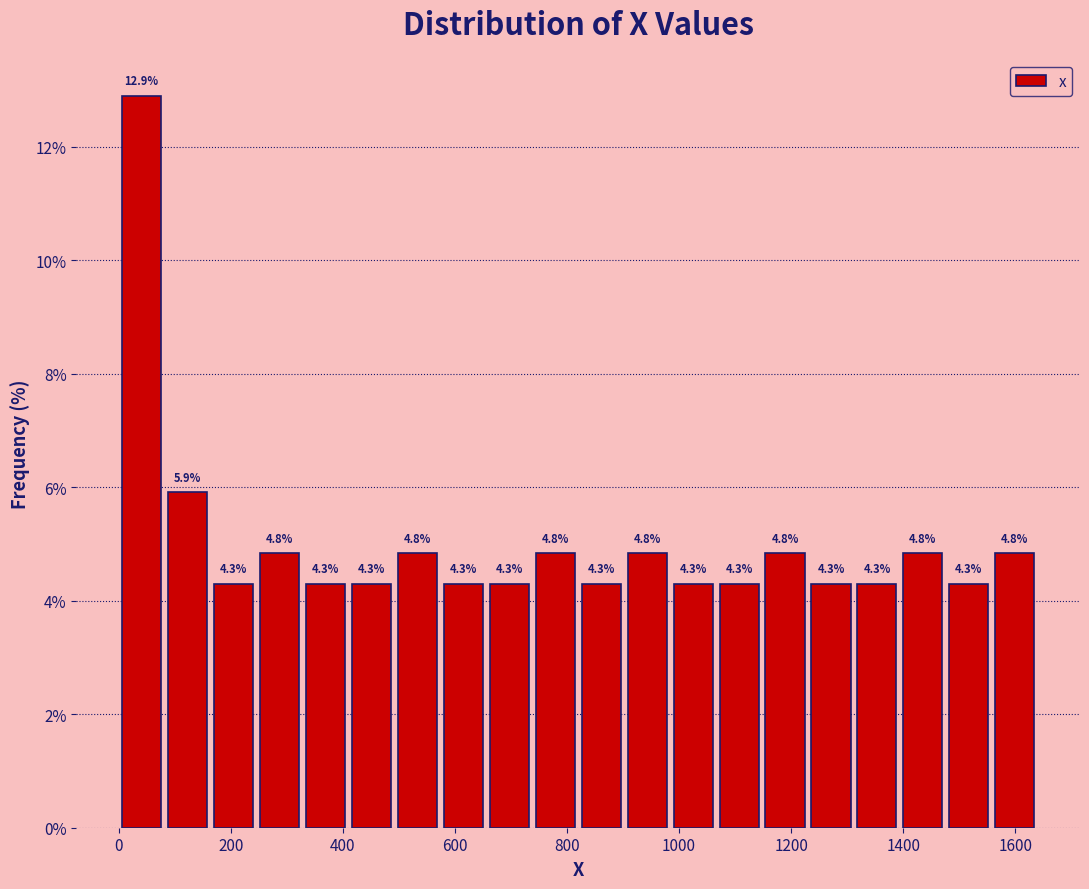

How tall is the bar that spans 328 to 410 on the x-axis? The bar edges are not printed on the chart, so give them approximately, as read against the axis.

4.3